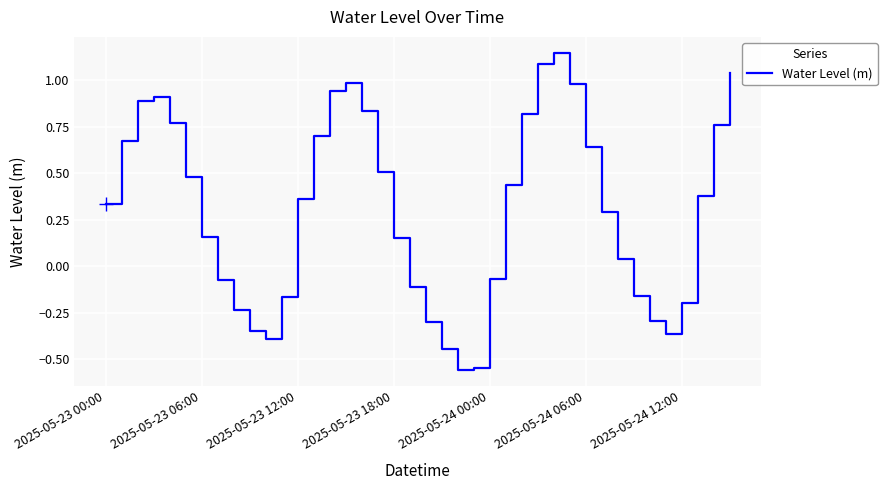

What is the difference between the maximum and minimum values?

1.7